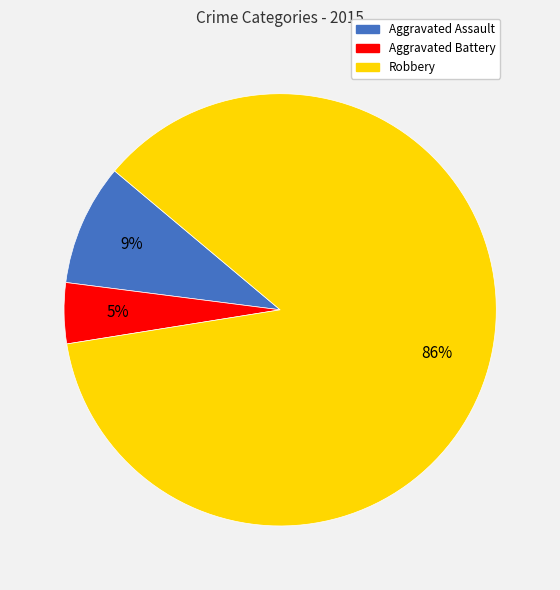

What is the largest slice in the pie chart?

Robbery